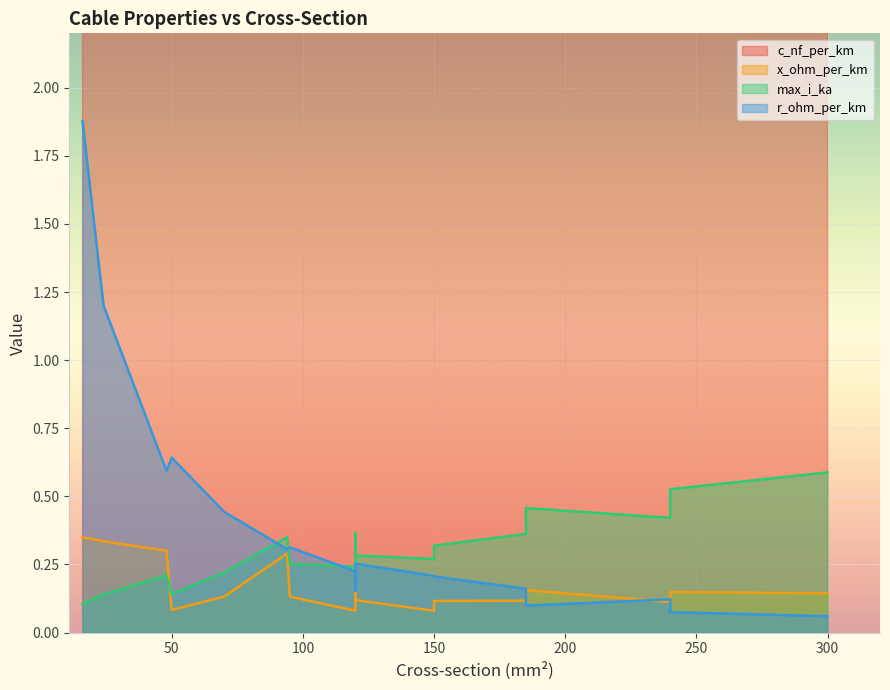

Which category has the highest value in the c_nf_per_km series?

240